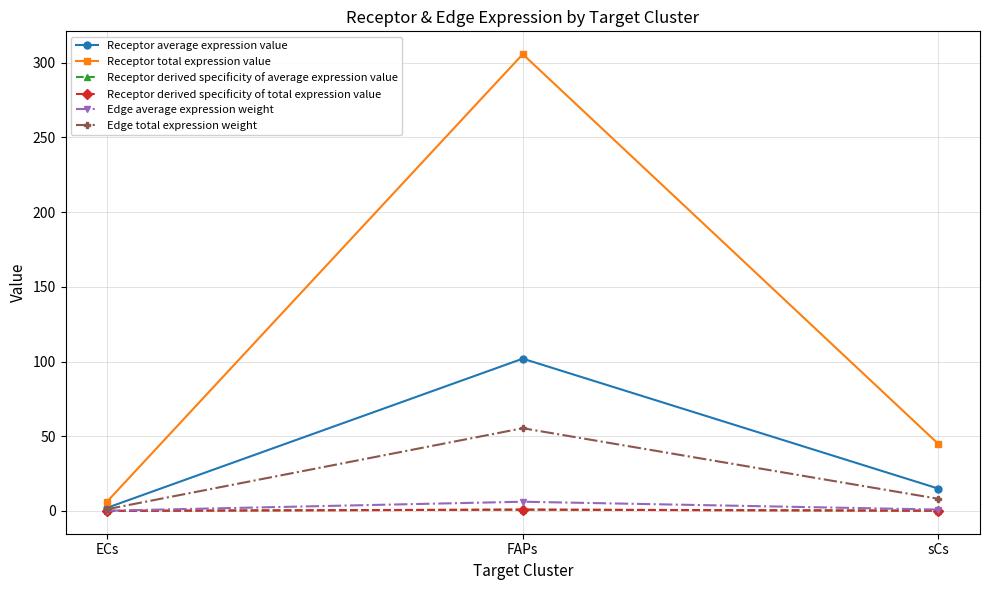

Is this an area chart (filled region under the line)?

No